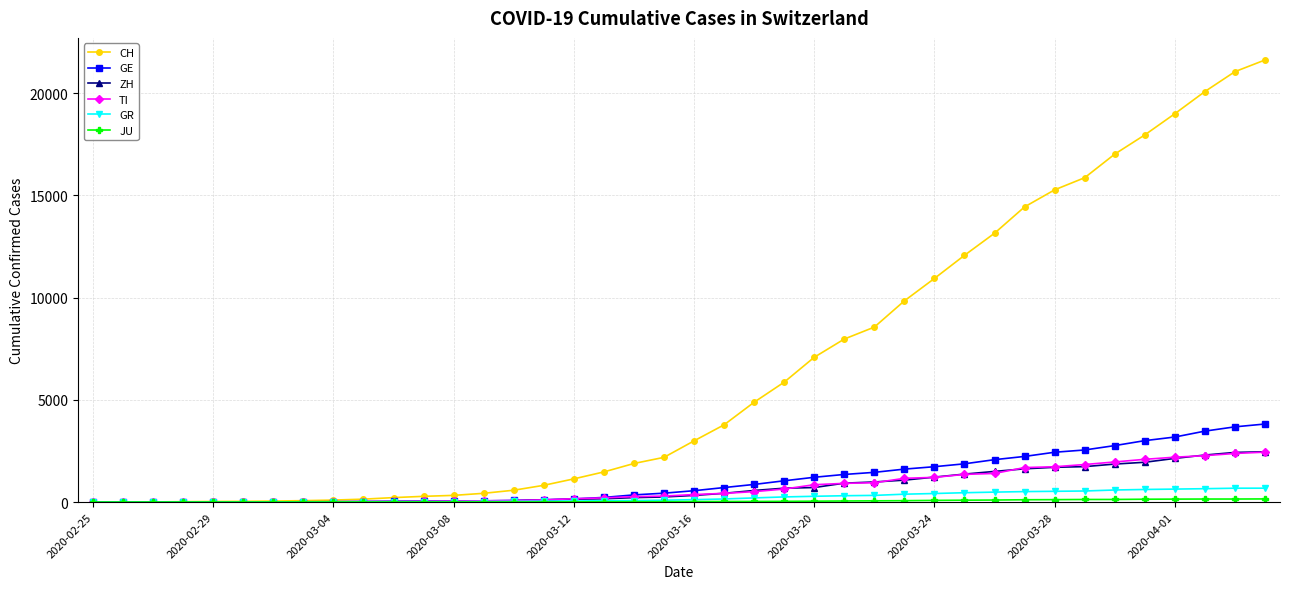

What is the greatest value displayed?

21617